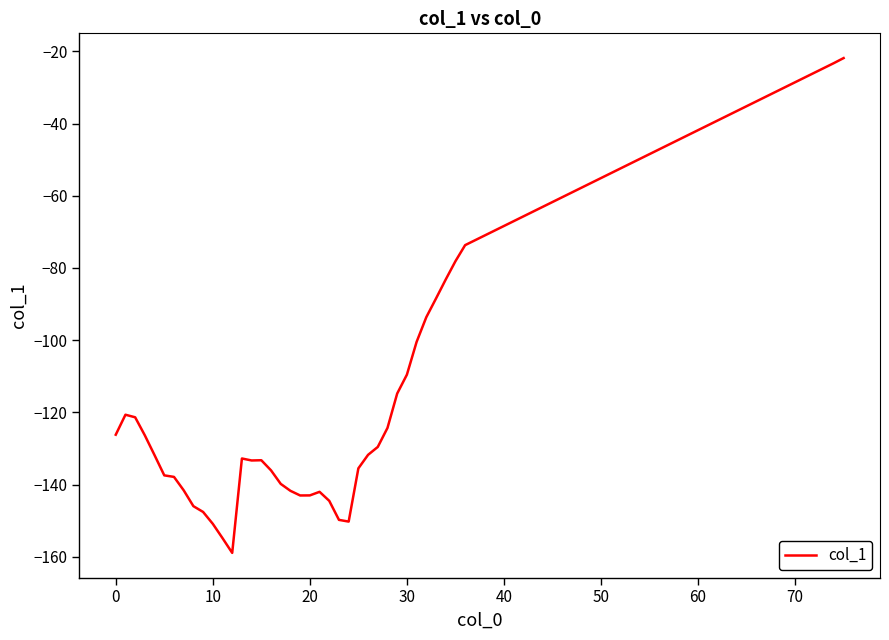

What is the minimum value shown in the chart?

-158.9